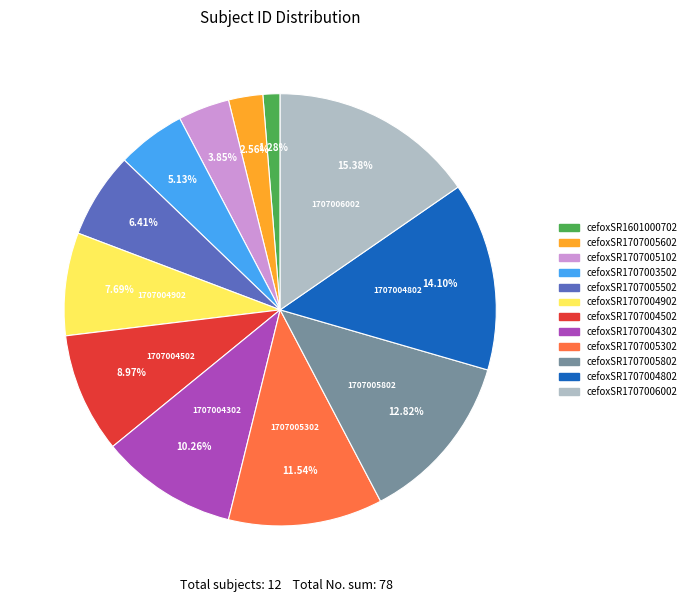

Combined, do cefoxSR1601000702 and cefoxSR1707004802 account for over 50%?

No